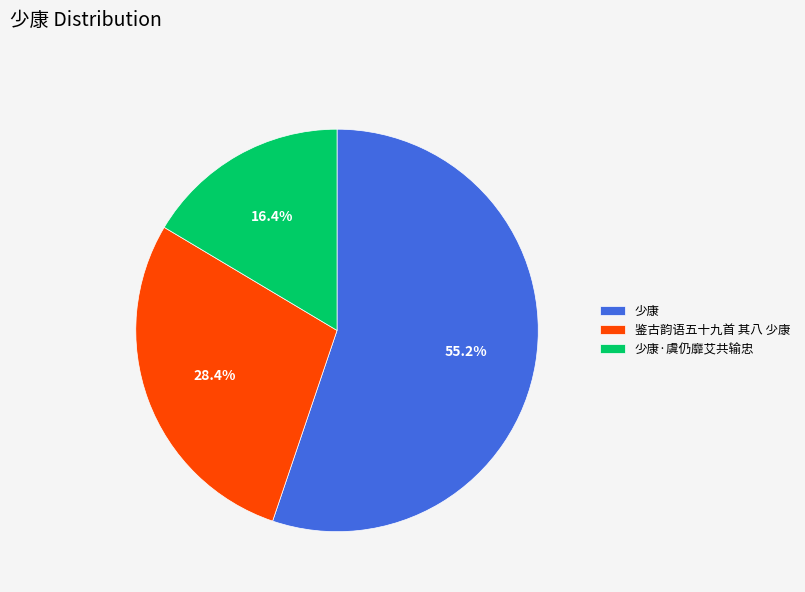

Do 少康 and 少康·虞仍靡艾共输忠 together represent more than half of the pie?

Yes